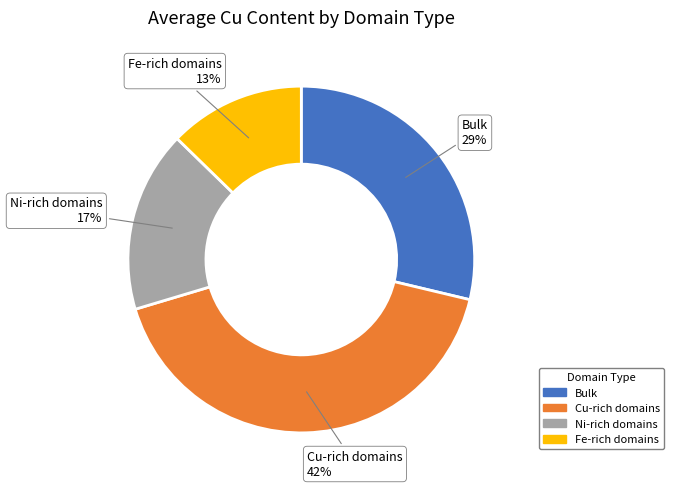

To the nearest percent, what is the difference between the largest and smallest slice percentages?

29%